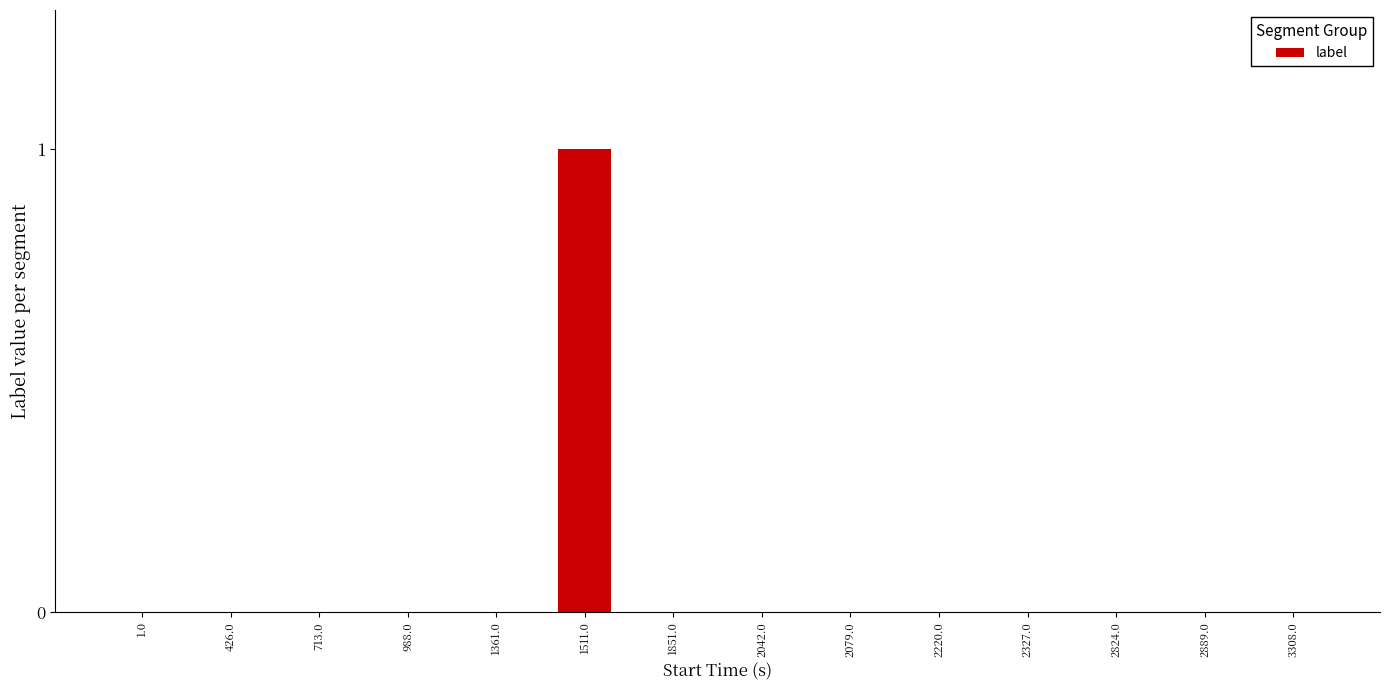

At which category does the chart reach its peak across all series?

1511.0